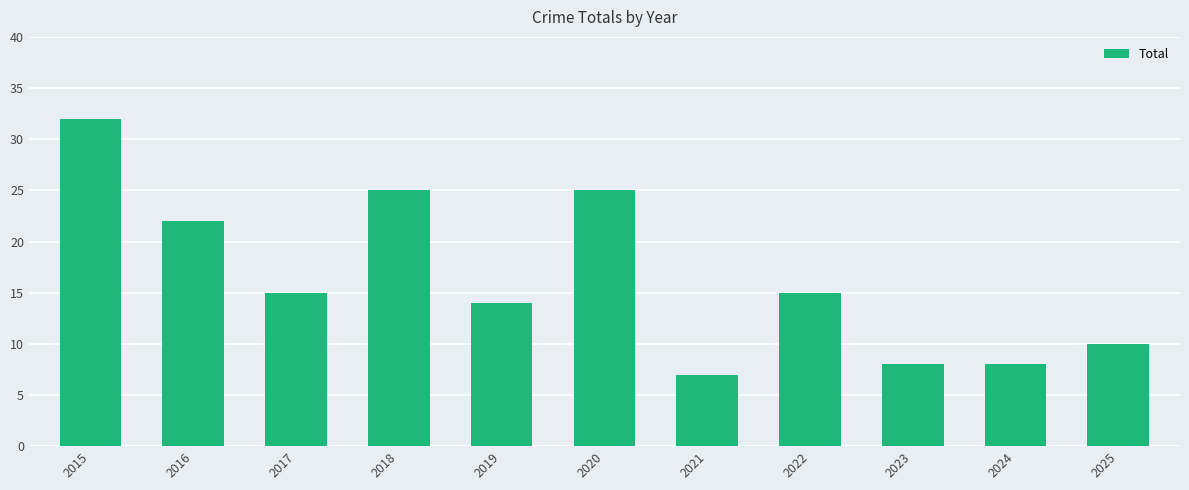

What value does the data have at 2022?

15